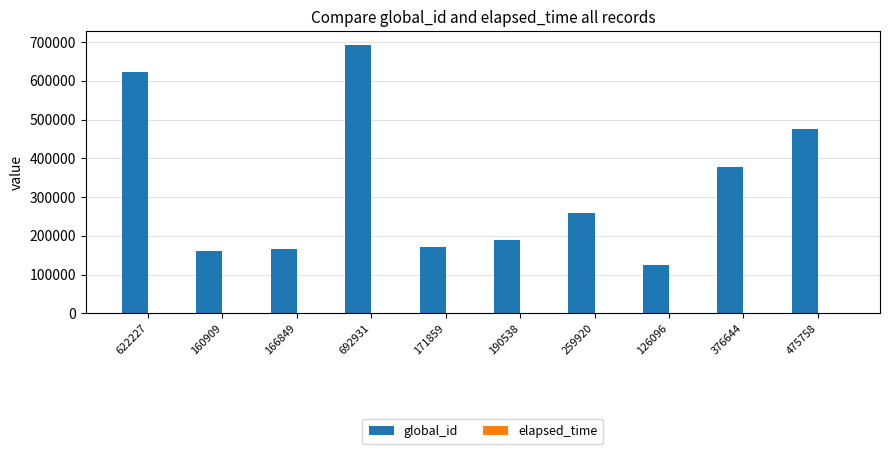

Between 190538 and 259920, which series saw the biggest shift?

global_id